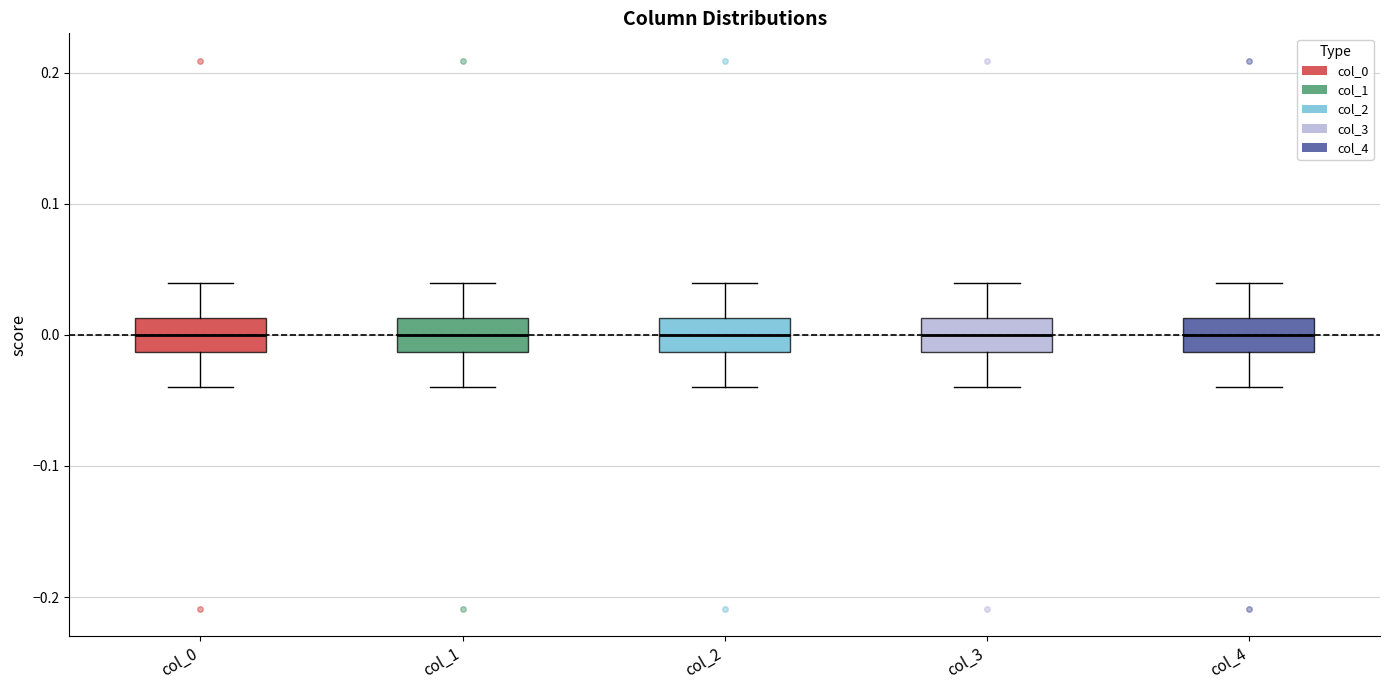

Reading left to right, transcribe this box plot: for each box, give where its median line is, the range the box spans, and where its two whiskers end, as read against the y-axis. The values are not printed on the chart, so give them approximately, as read against the axis.

col_0: median 0.00, box -0.01 to 0.01, whiskers -0.04 to 0.04
col_1: median 0.00, box -0.01 to 0.01, whiskers -0.04 to 0.04
col_2: median 0.00, box -0.01 to 0.01, whiskers -0.04 to 0.04
col_3: median 0.00, box -0.01 to 0.01, whiskers -0.04 to 0.04
col_4: median 0.00, box -0.01 to 0.01, whiskers -0.04 to 0.04